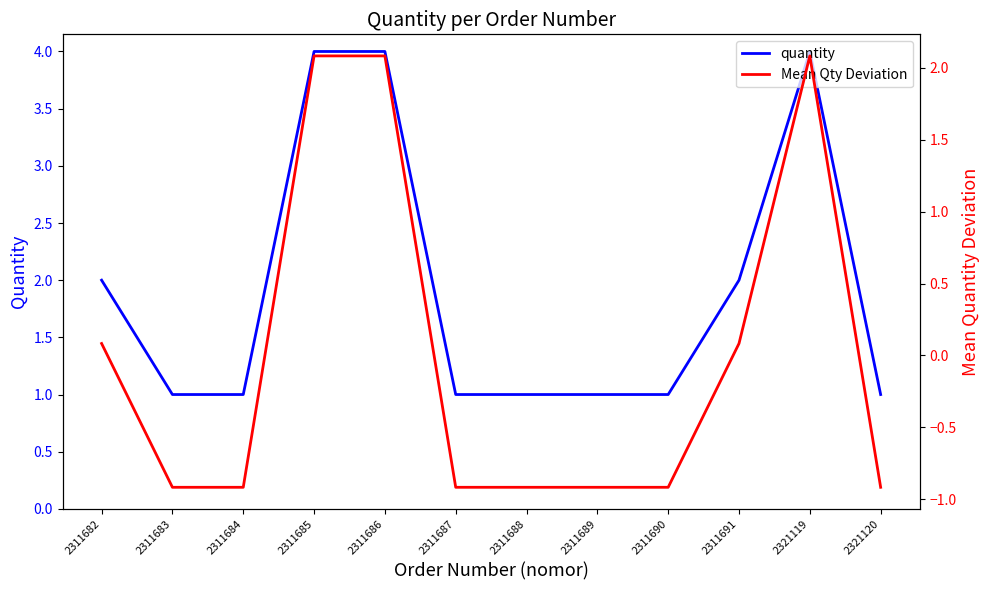

At which category is the sum across all series the highest?

2311685